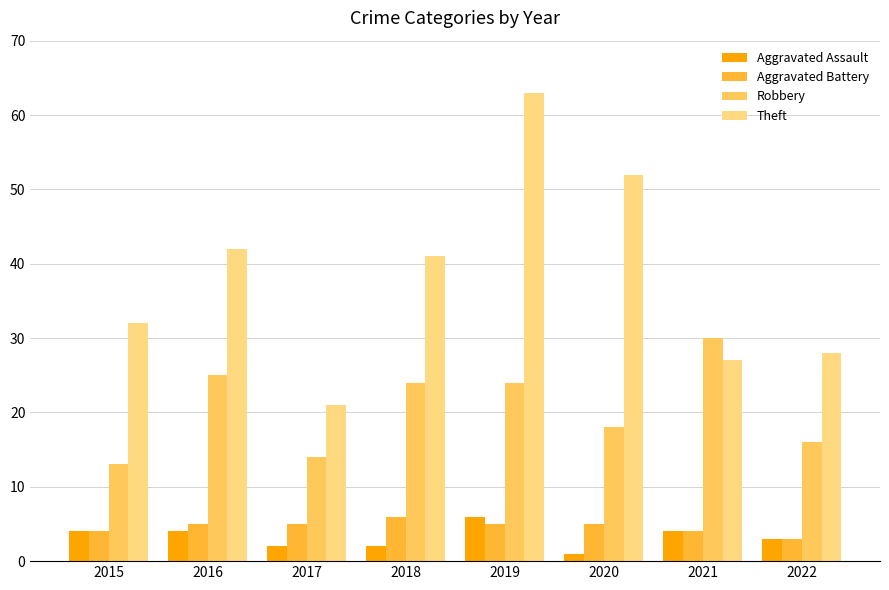

Rank the series at 2020 from lowest to highest value.

Aggravated Assault, Aggravated Battery, Robbery, Theft